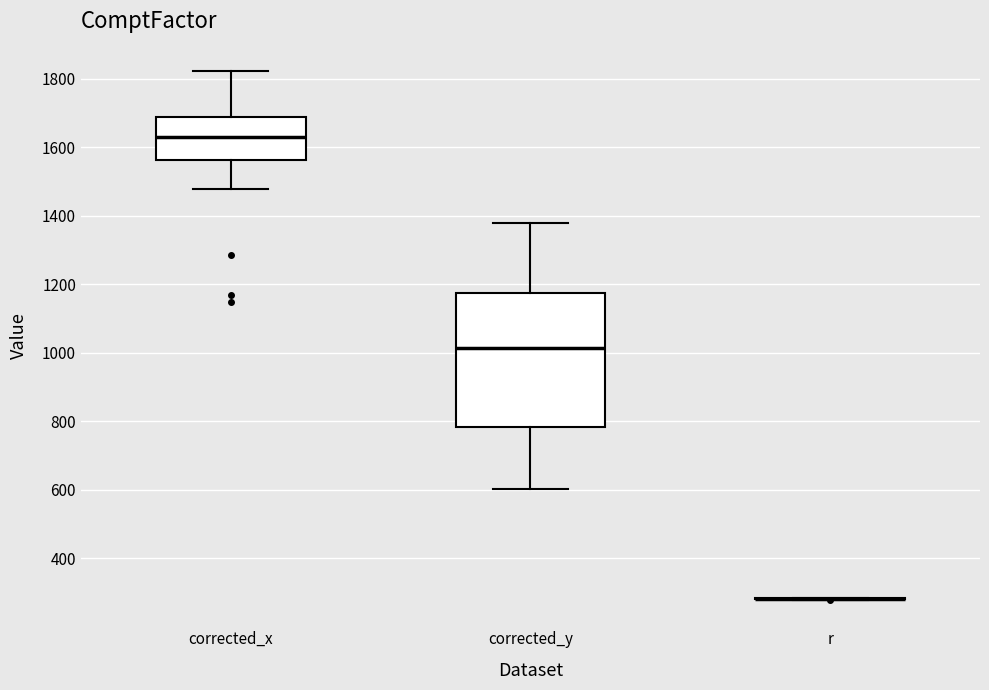

Reading left to right, read every box against the y-axis: the position of its median line, the range the box covers, and the ends of its whiskers. The values are not printed on the chart, so give them approximately, as read against the axis.

corrected_x: median 1620, box 1560 to 1680, whiskers 1480 to 1820
corrected_y: median 1020, box 780 to 1180, whiskers 600 to 1380
r: box collapsed to a line at 280, whiskers 280 to 280